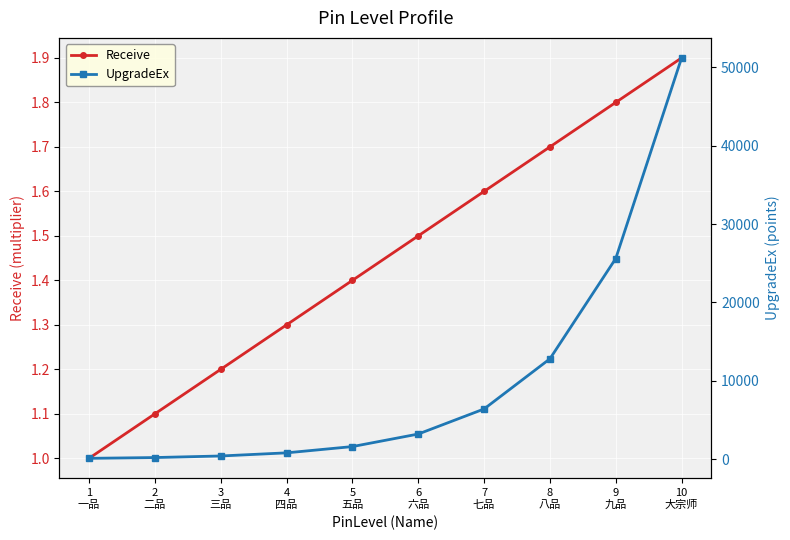

What is the spread (max minus min) of values at 10
大宗师?

51198.1